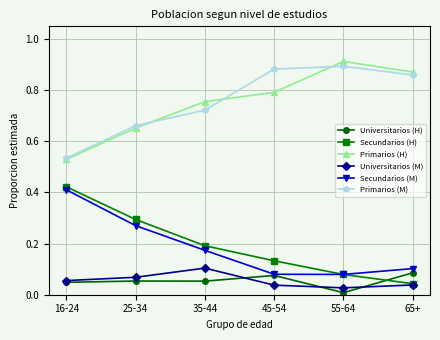

At which label is Primarios (M) closest to 0?

16-24